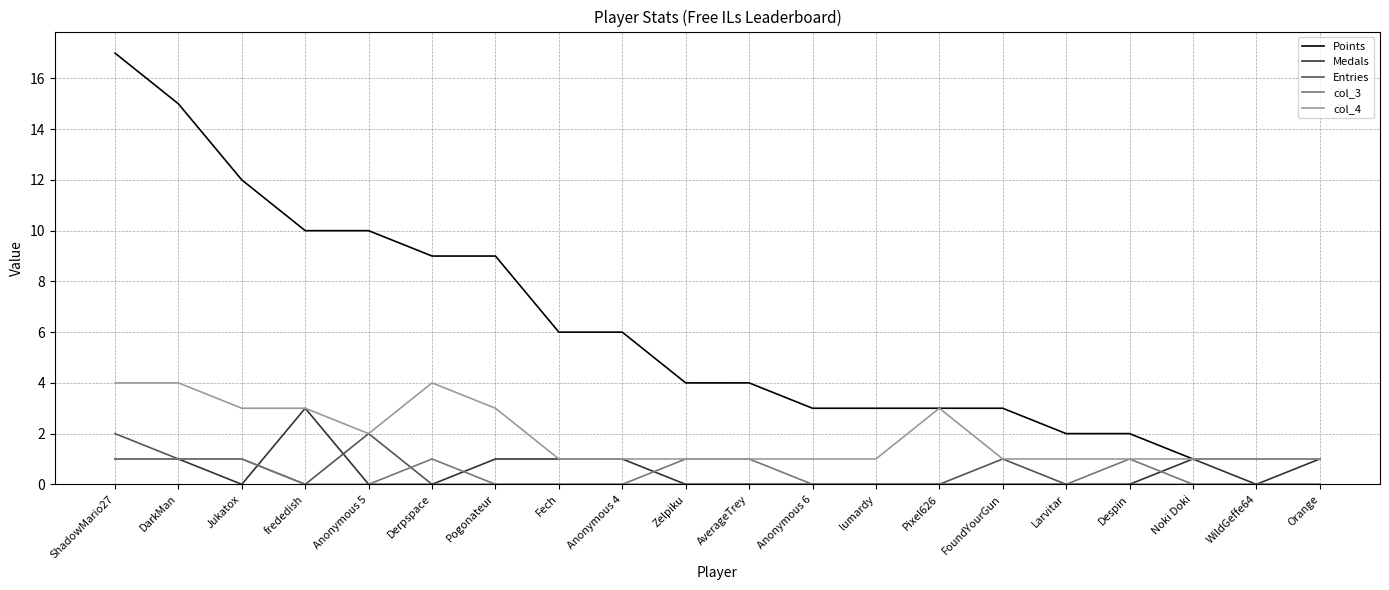

Rank the series by their maximum value, from highest to lowest.

Points, col_4, Medals, Entries, col_3